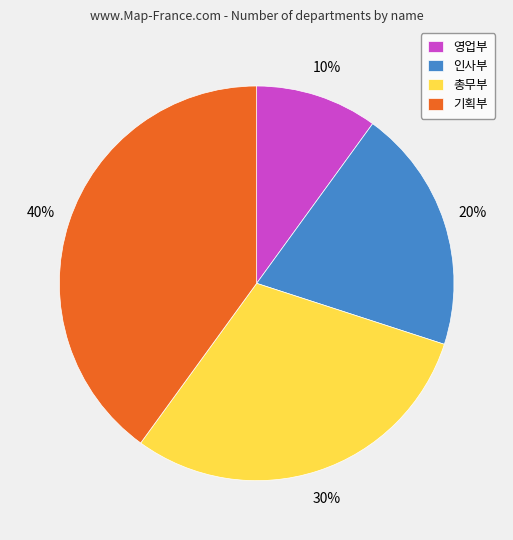

Does any single category account for the majority?

No